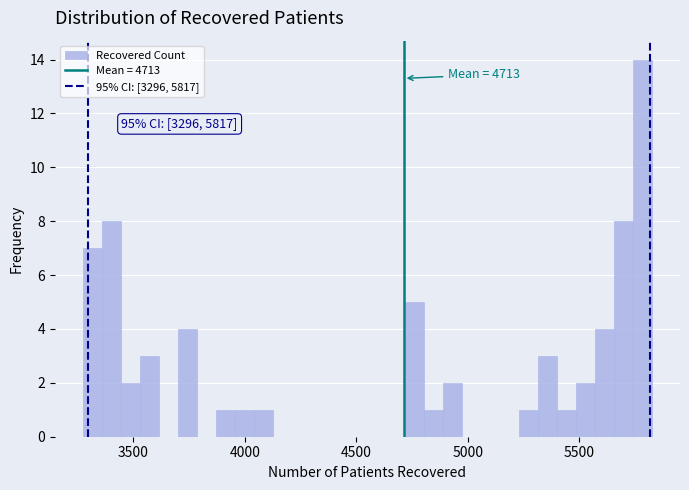

Read against the x-axis, roughly where is the centre of the tallest bar?

5800